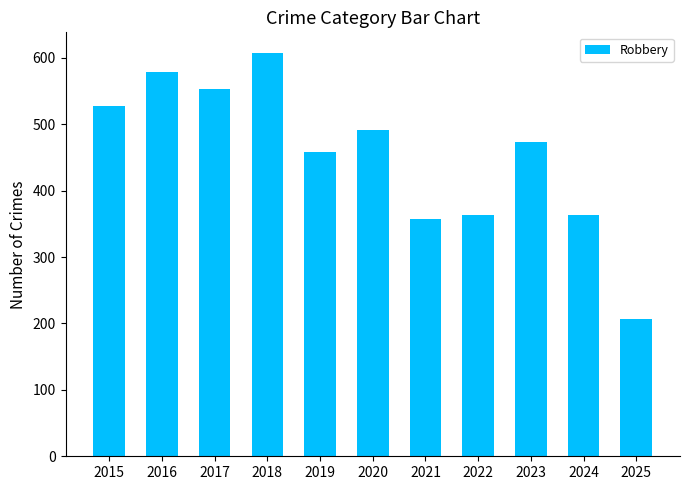

Read the value at 2019, to the nearest 10.

460